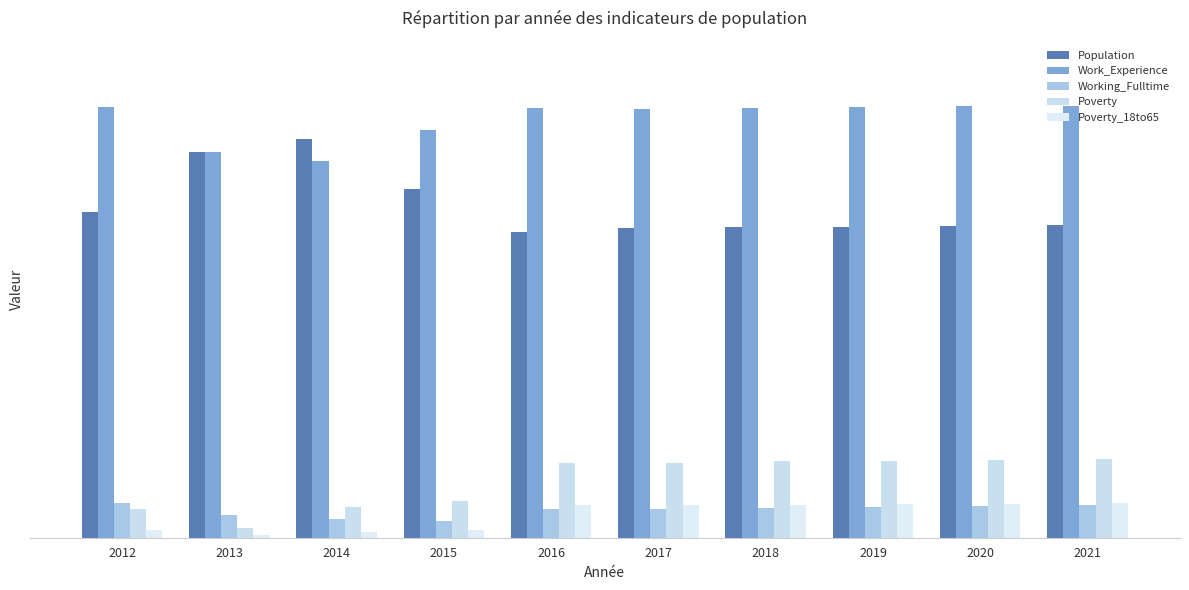

What is the spread (max minus min) of values at 2014?

681